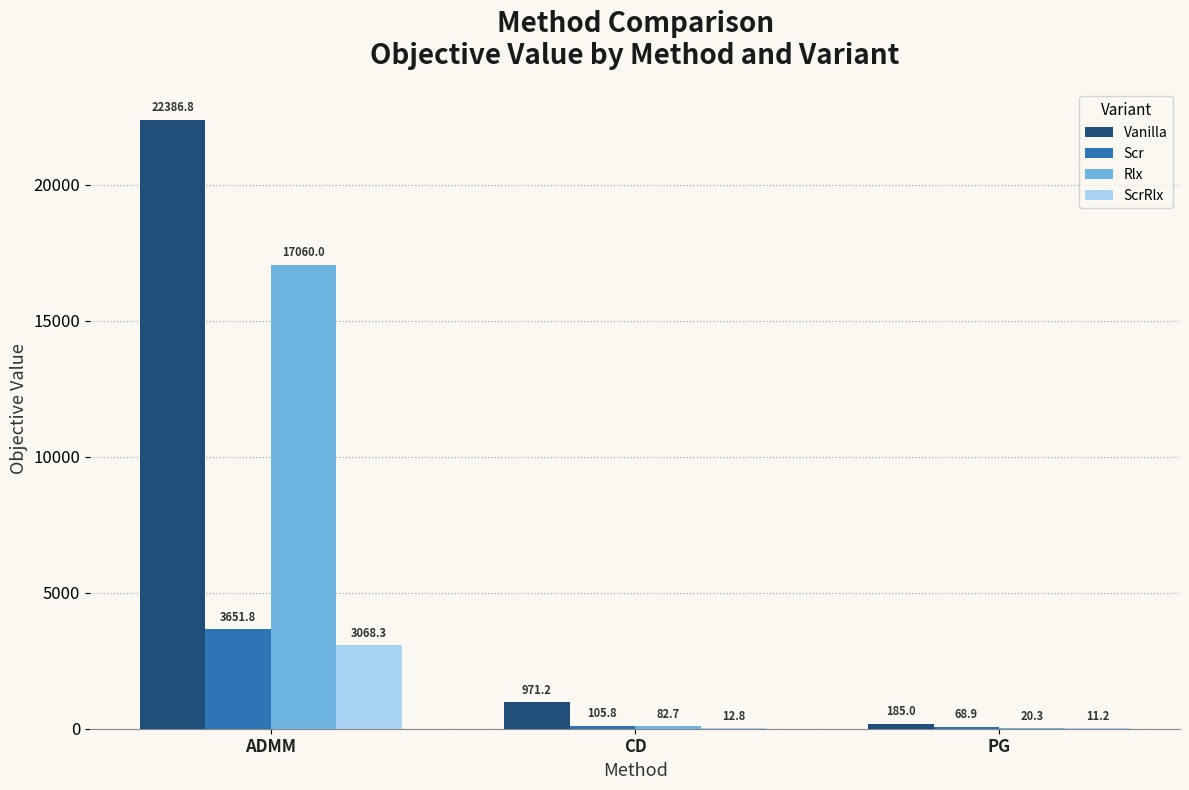

The value of ScrRlx at ADMM is 1563.5. True or false?

False